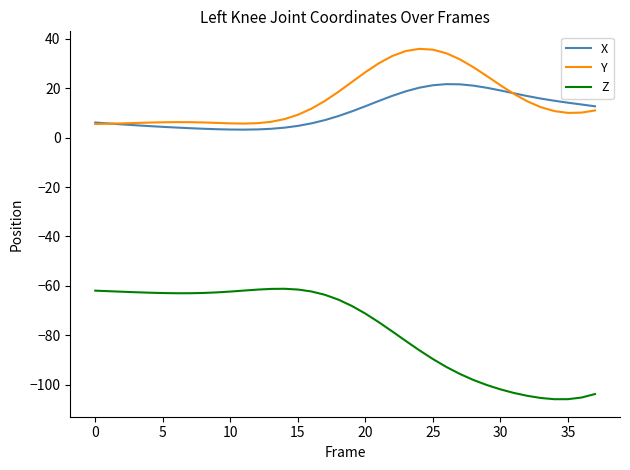

True or false: Z and Y intersect in this chart.

False